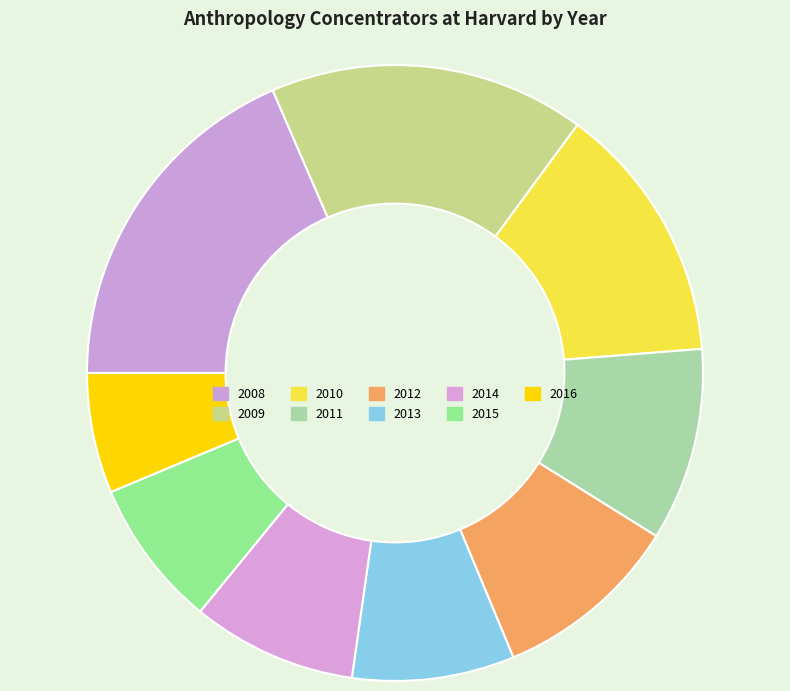

How many slices are in this pie chart?

9